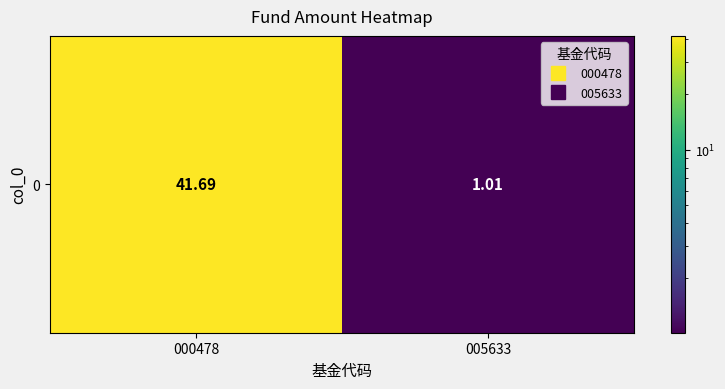

How many categories are shown in the chart?

2